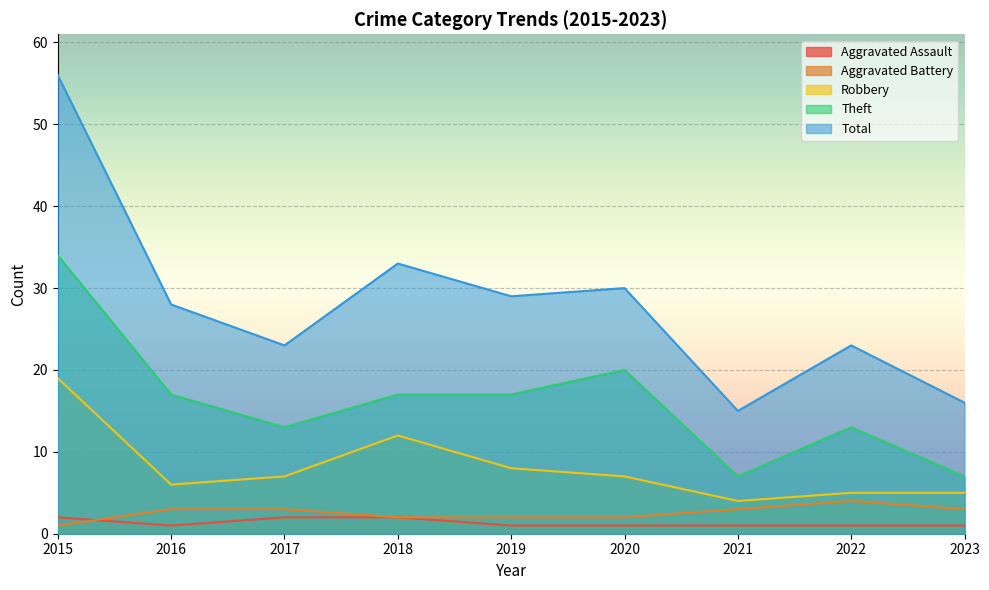

How many interior local valleys does the Theft series have?

2